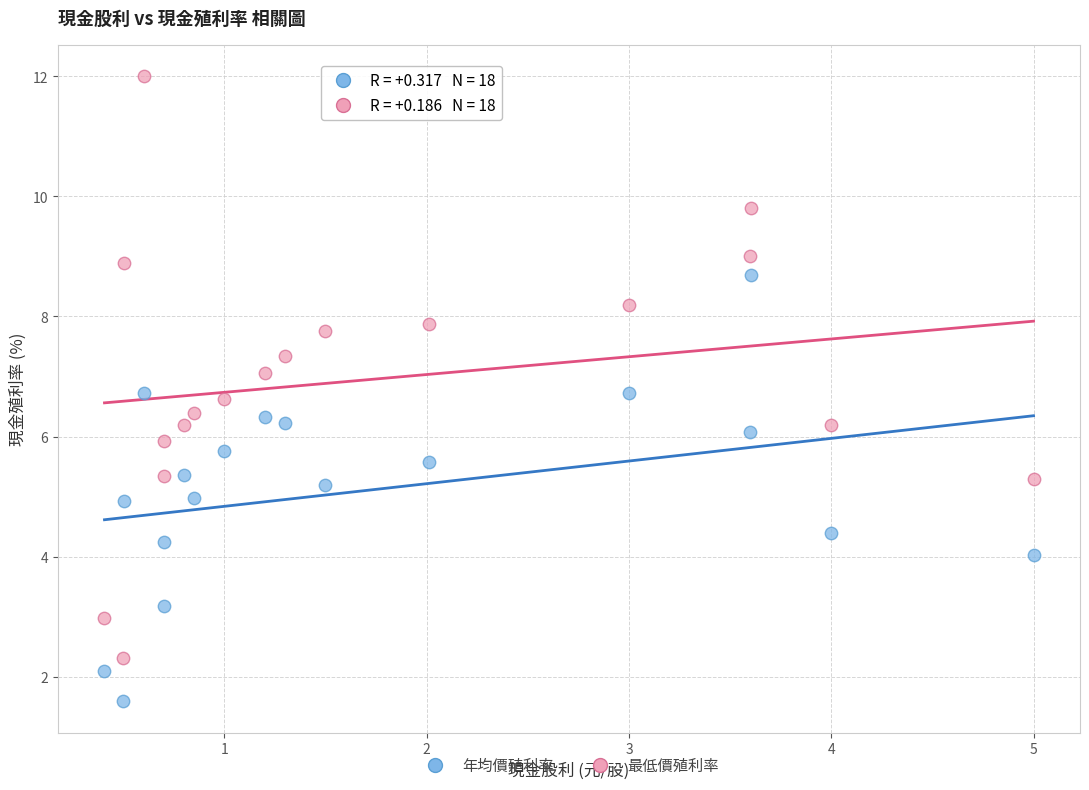

Which series has the largest Y range (max minus min)?

最低價殖利率